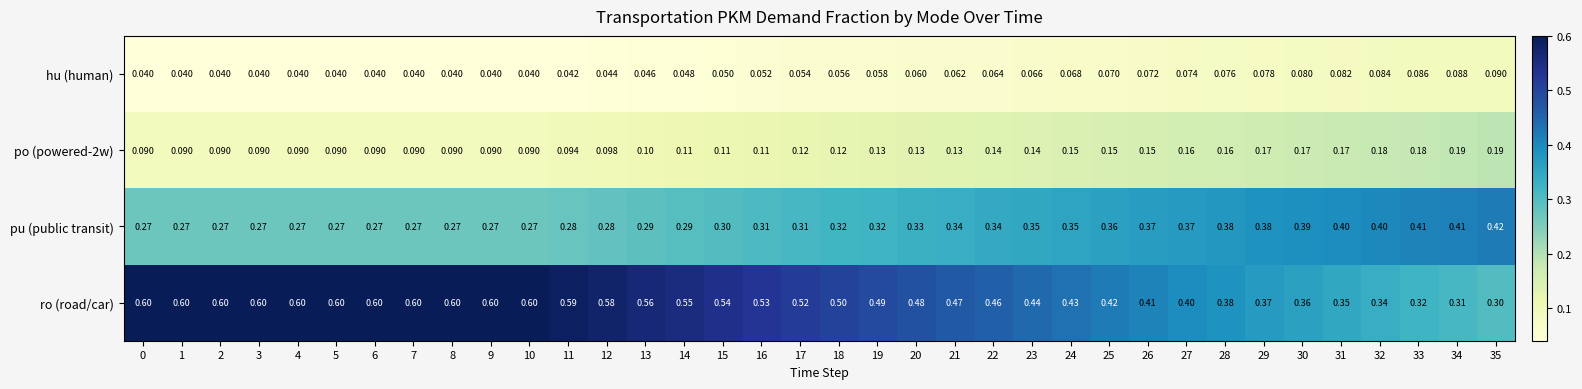

Is the value of ro (road/car) at 35 greater than the value of hu (human) at 3?

Yes